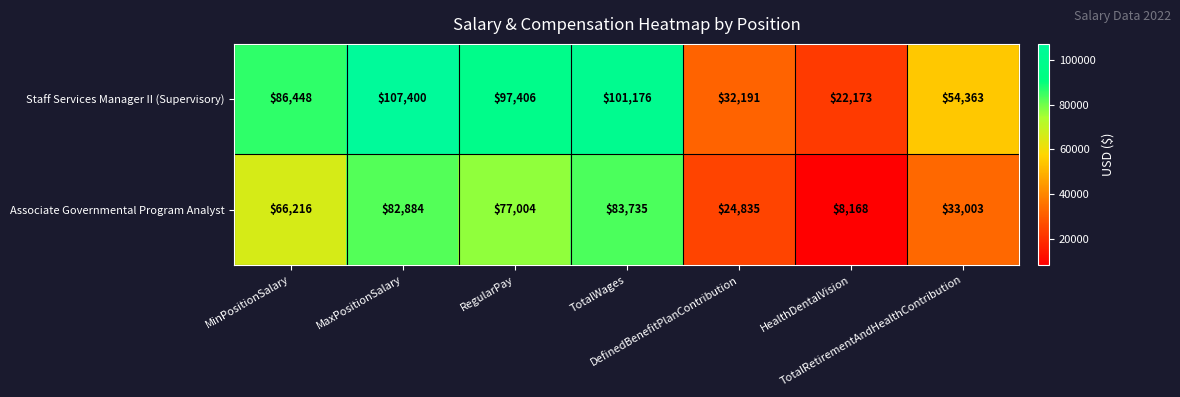

What is the highest value of the Staff Services Manager II (Supervisory) series?

107400